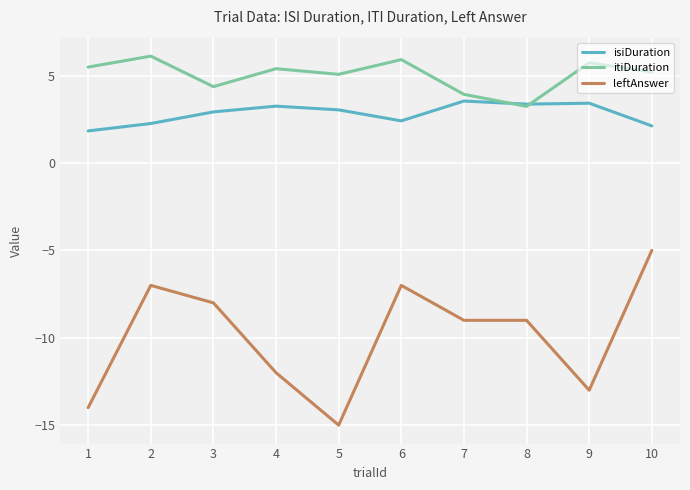

Which series changed the most between 4 and 6?

leftAnswer